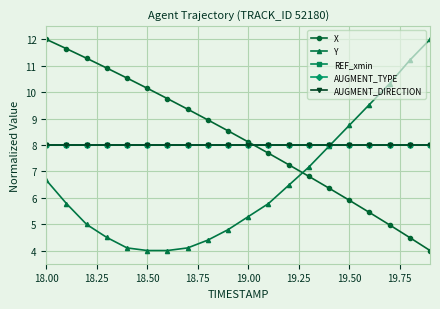

How many values in the Y series are below 5?

8